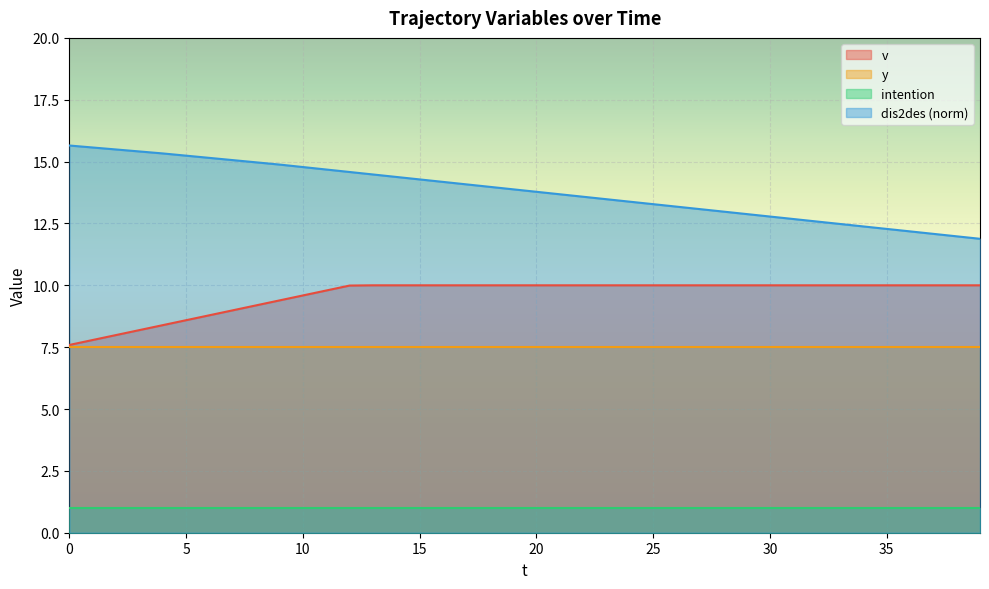

Between 31 and 32, which is larger?

31